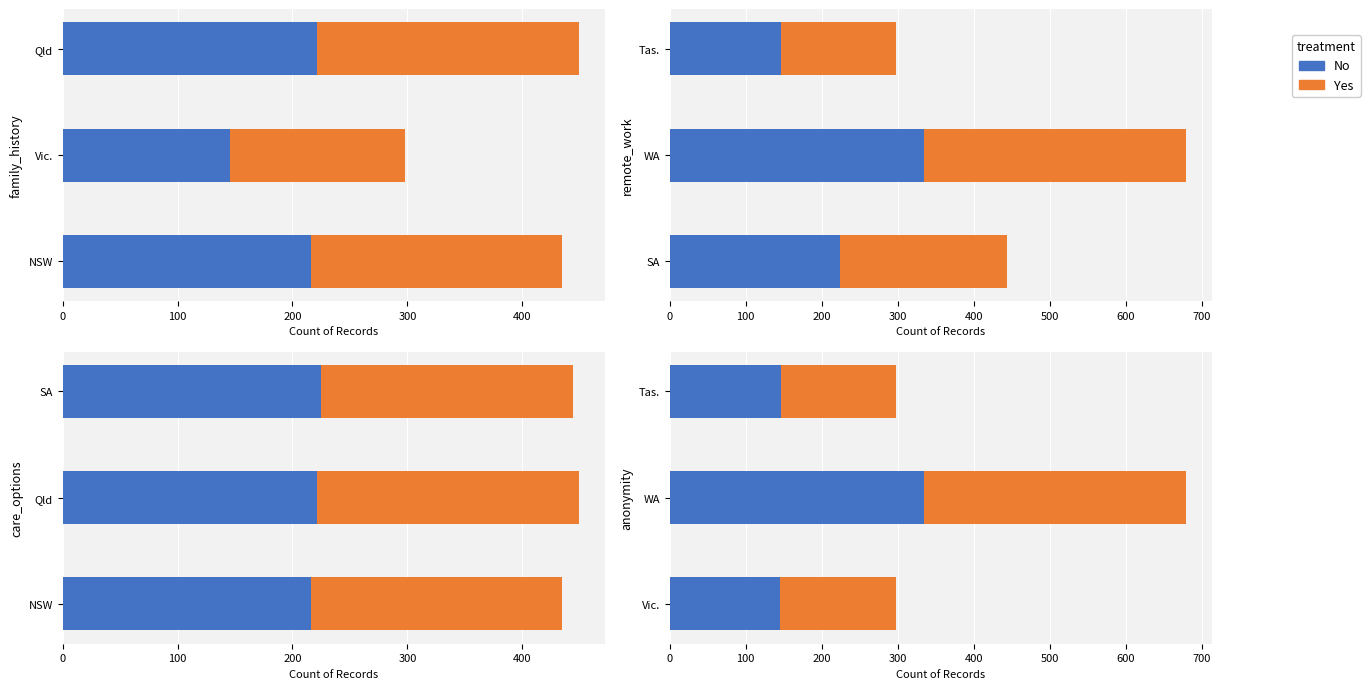

How many categories are shown in the chart?

3